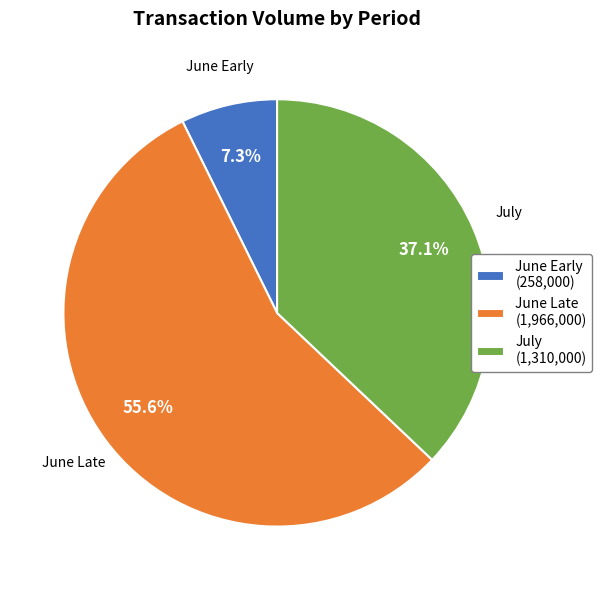

Which category has the biggest portion of the pie?

June Late (1,966,000)